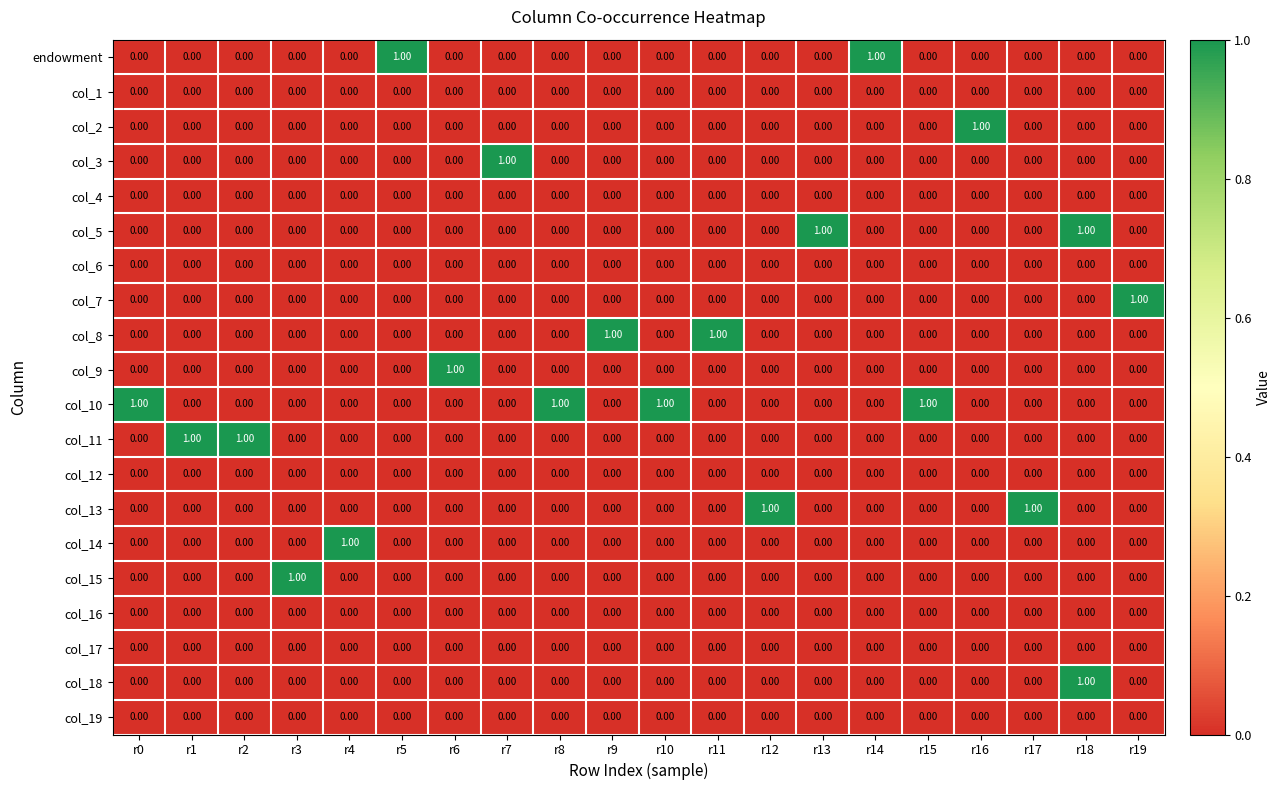

At how many categories does at least one series exceed 0?

20